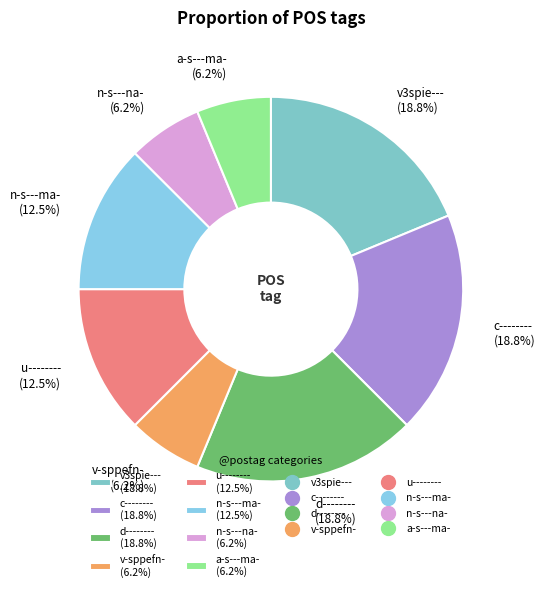

Is the sum of a-s---ma- and v3spie--- greater than half?

No